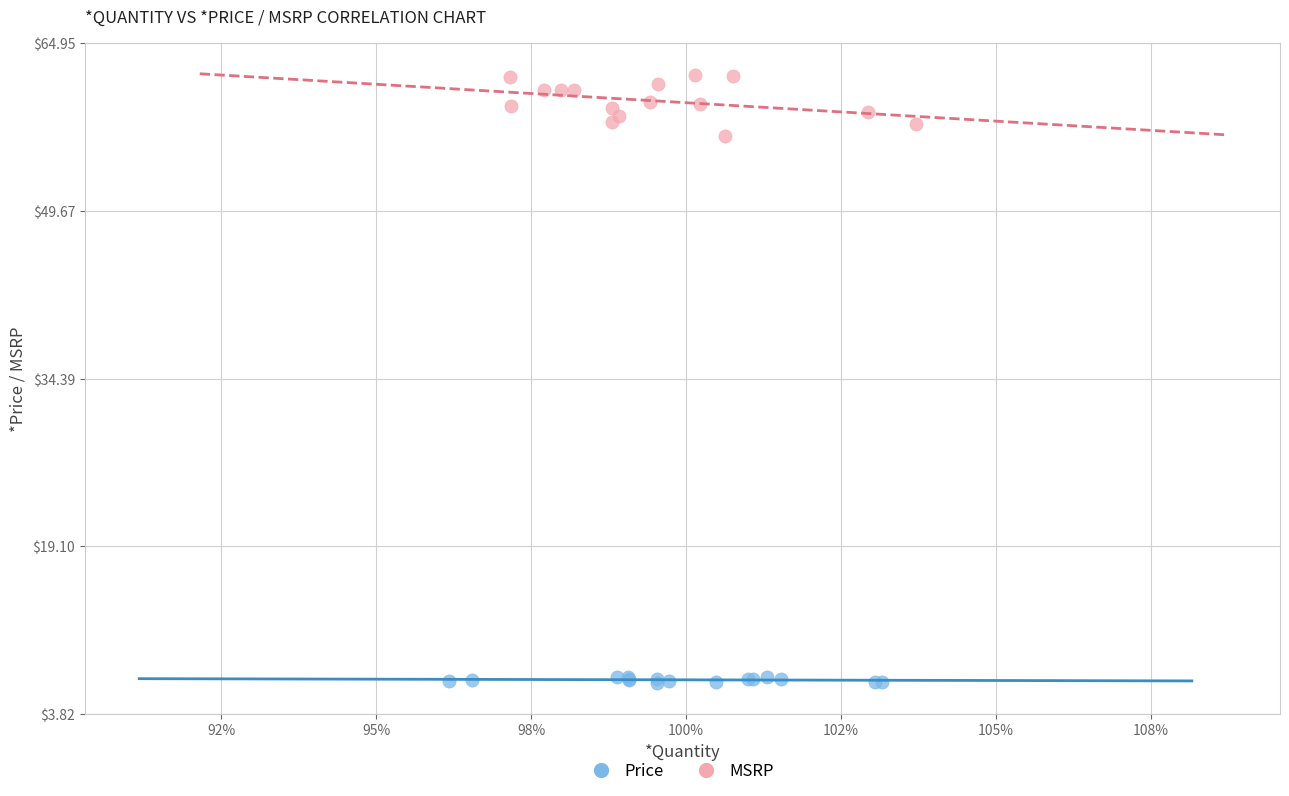

Which series has the largest Y range (max minus min)?

MSRP